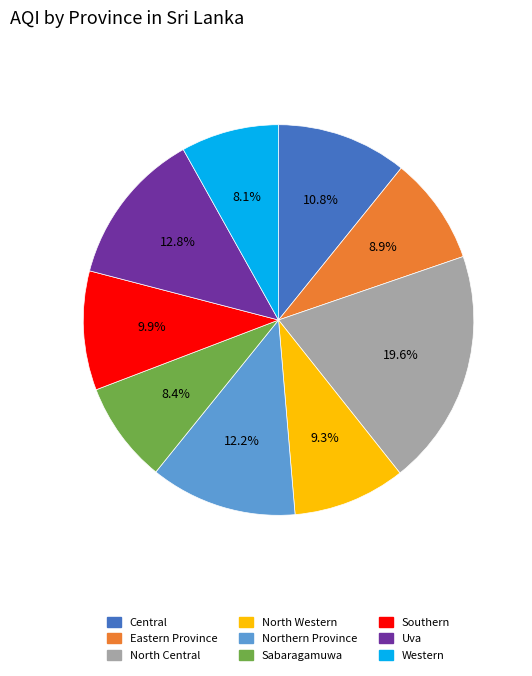

What portion of the pie excludes Northern Province?

87.8%